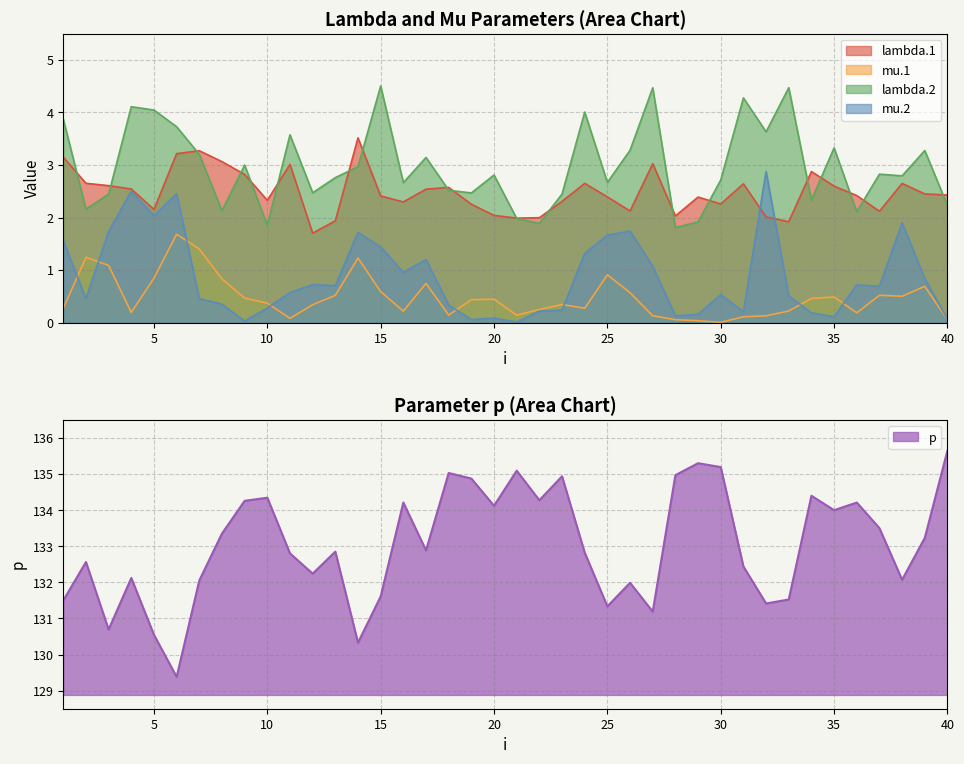

True or false: lambda.2 has more than 0 interior local peaks.

True